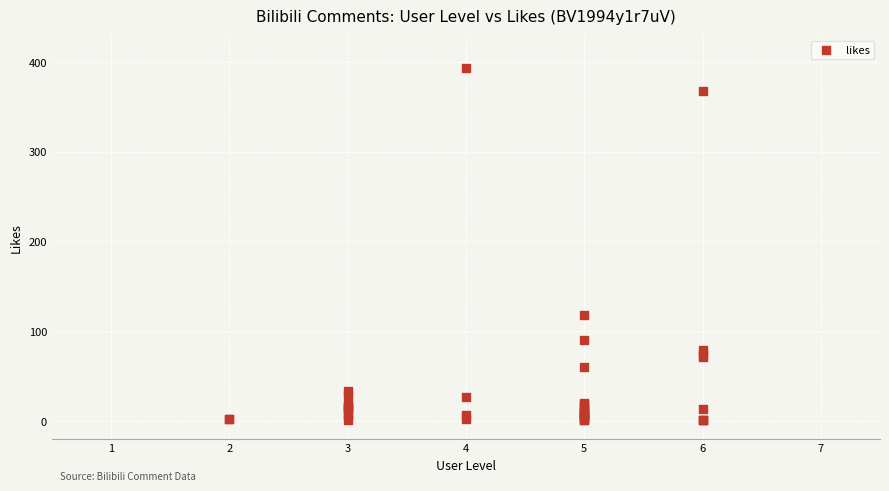

What Y value in the scatter plot is closest to 197?

118